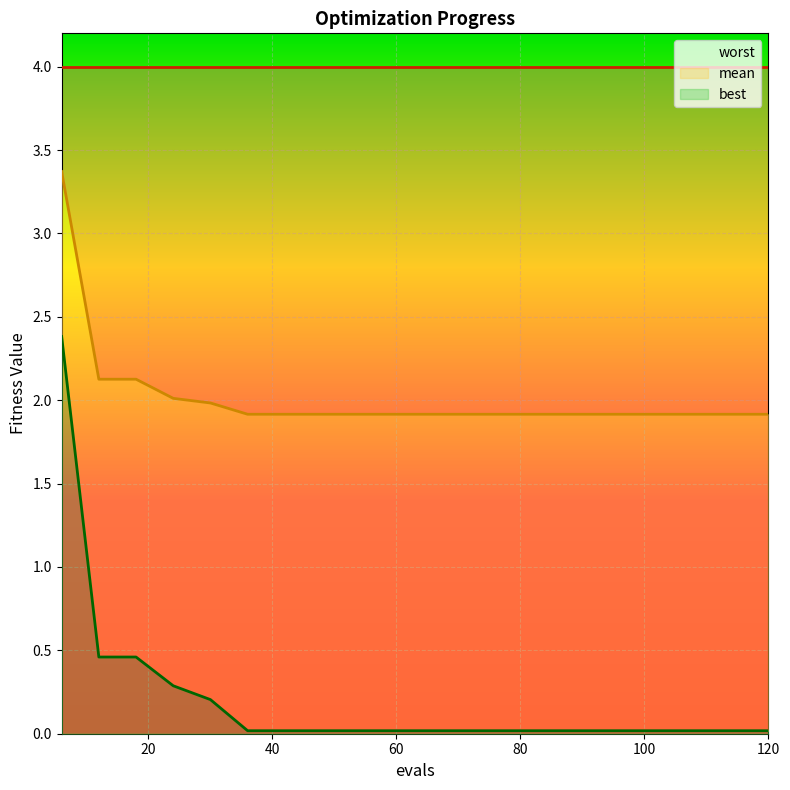

At how many categories does at least one series exceed 2?

4